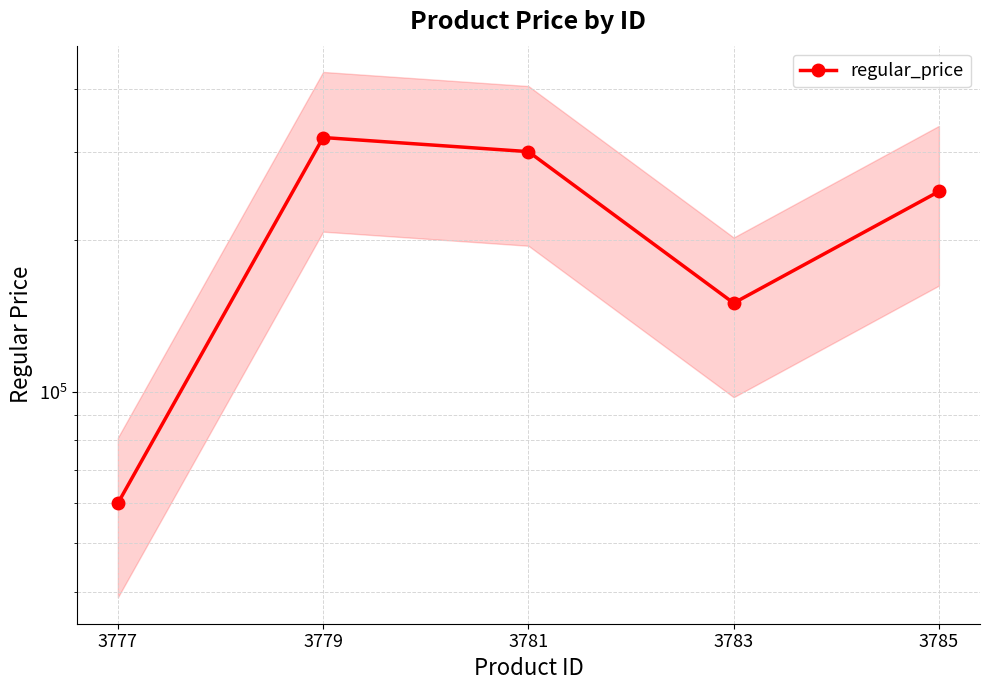

Between 3785 and 3783, which is larger?

3785